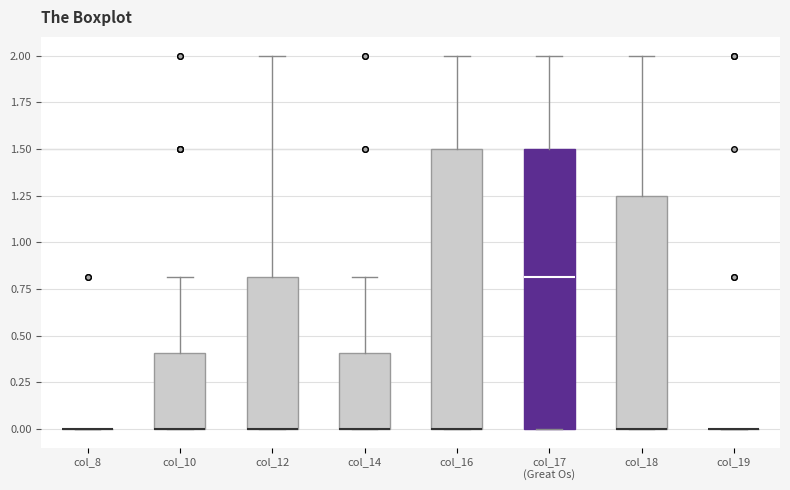

Reading left to right, read every box against the y-axis: the position of its median line, the range the box covers, and the ends of its whiskers. The values are not printed on the chart, so give them approximately, as read against the axis.

col_8: box collapsed to a line at 0.00, whiskers 0.00 to 0.00
col_10: median 0.00 (drawn on the box's lower edge), box 0.00 to 0.40, whiskers 0.00 to 0.80
col_12: median 0.00 (drawn on the box's lower edge), box 0.00 to 0.80, whiskers 0.00 to 2.00
col_14: median 0.00 (drawn on the box's lower edge), box 0.00 to 0.40, whiskers 0.00 to 0.80
col_16: median 0.00 (drawn on the box's lower edge), box 0.00 to 1.50, whiskers 0.00 to 2.00
col_17 (Great Os): median 0.80, box 0.00 to 1.50, whiskers 0.00 to 2.00
col_18: median 0.00 (drawn on the box's lower edge), box 0.00 to 1.25, whiskers 0.00 to 2.00
col_19: box collapsed to a line at 0.00, whiskers 0.00 to 0.00